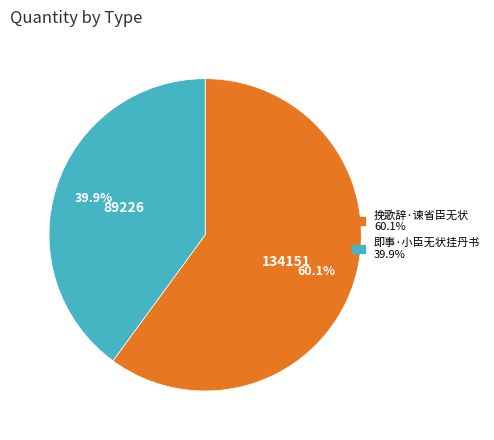

To the nearest percent, what is the combined percentage of 挽歌辞·谏省臣无状 and 即事·小臣无状挂丹书?

100%